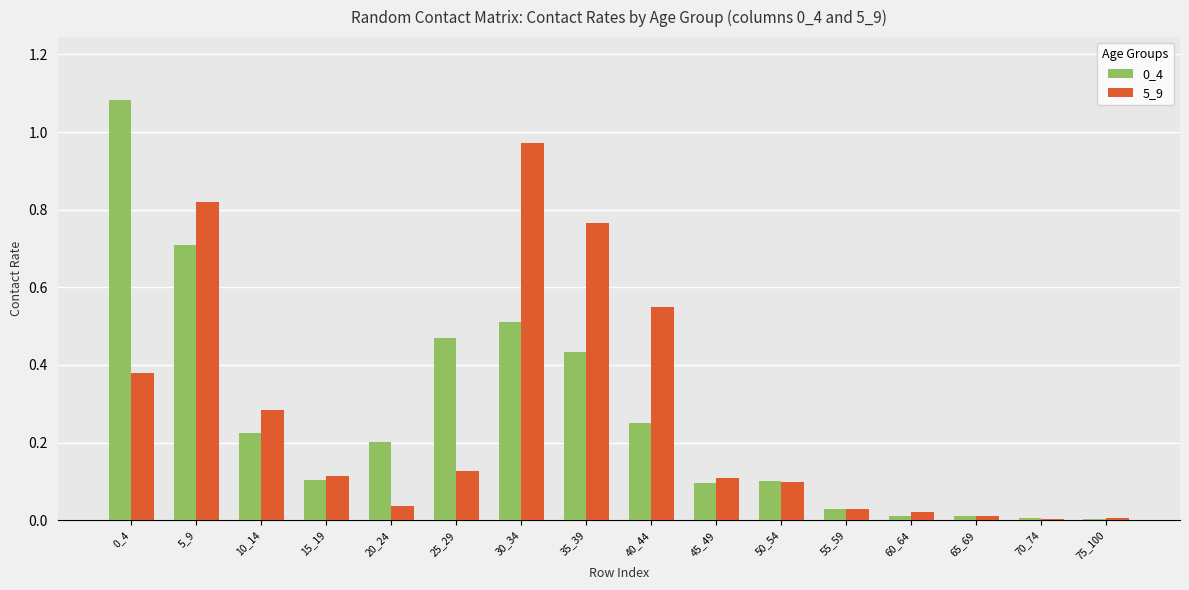

Are the bars grouped side by side (vs. stacked)?

Yes